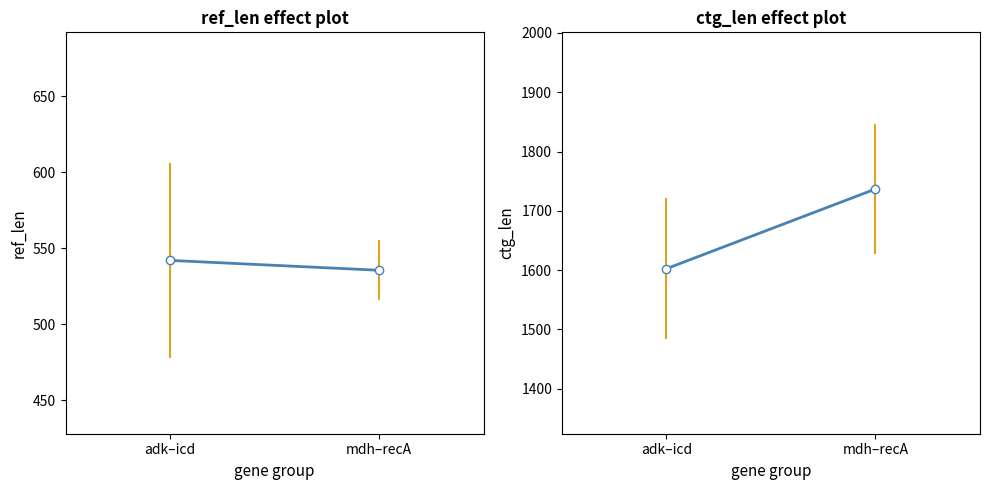

What is the label of the 1st point from the right?

mdh–recA